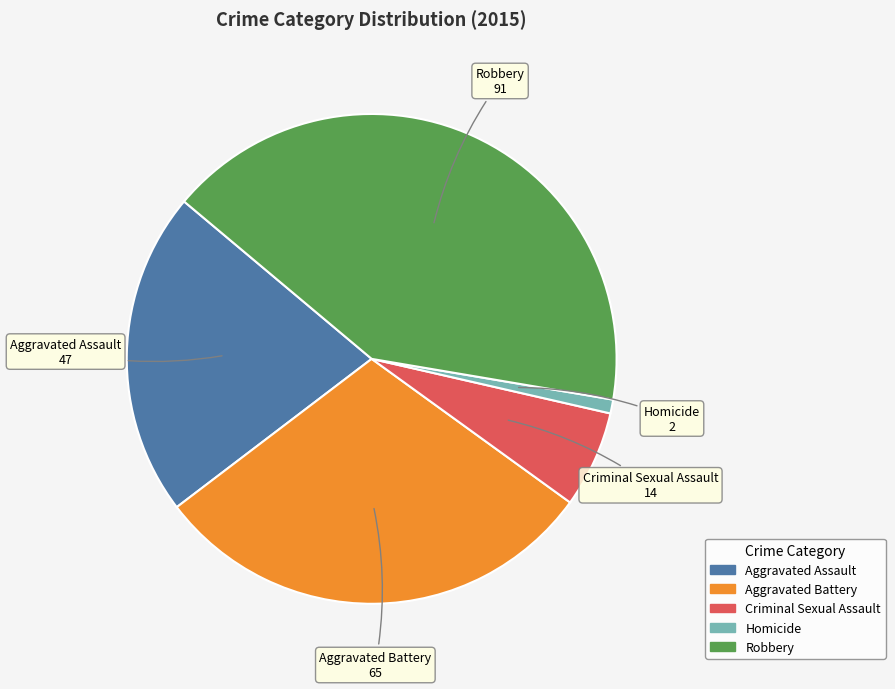

Approximately how many times larger is the value at Robbery compared to Aggravated Battery?

1.4